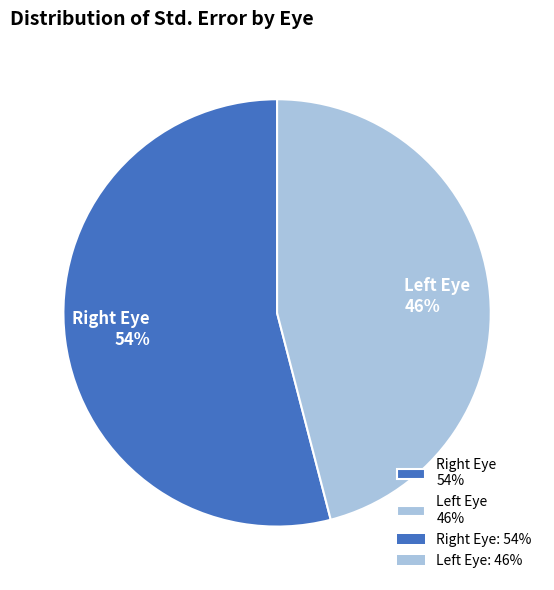

What is the smallest slice in the pie chart?

Left Eye 46%